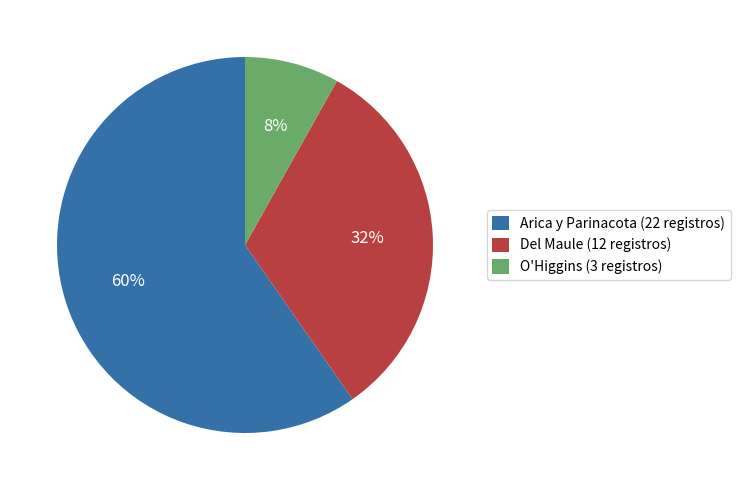

Approximately how many times larger is the value at Del Maule (12 registros) compared to Arica y Parinacota (22 registros)?

0.5